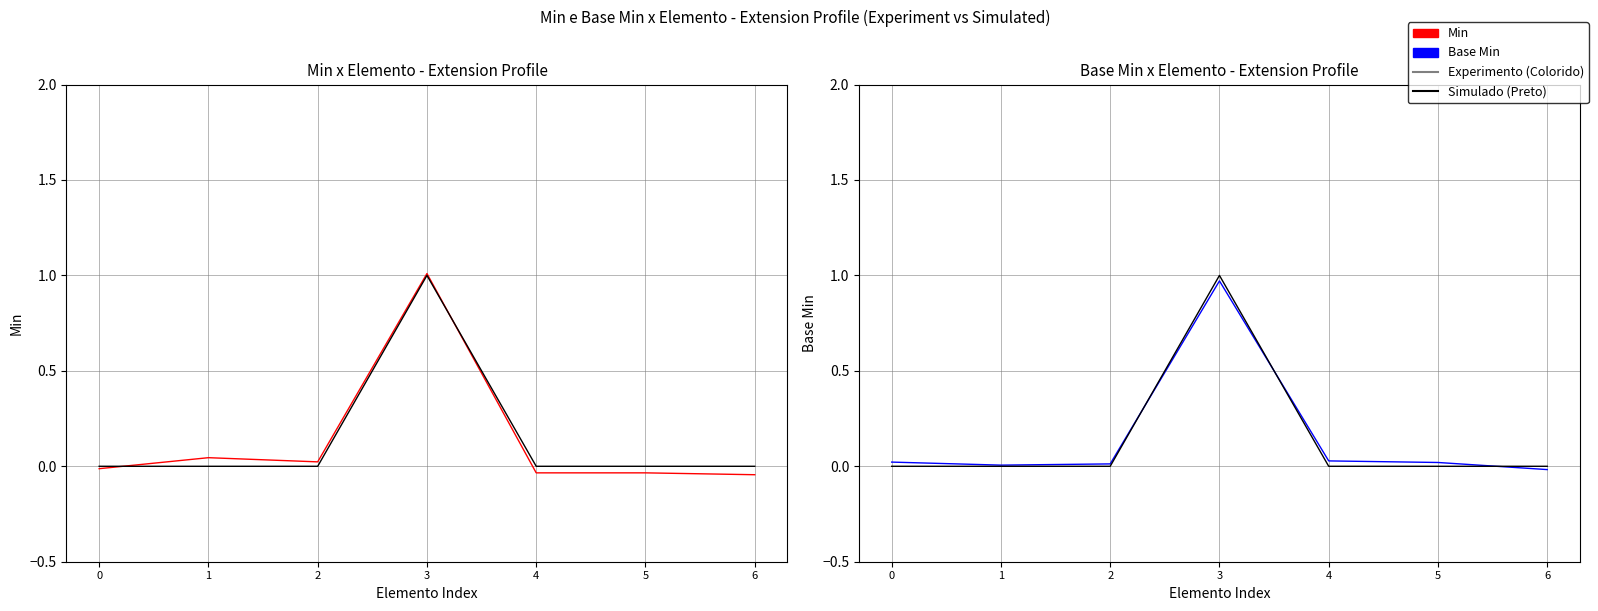

Count the Base Min (Simulated) values in the range 0 to 1.

7